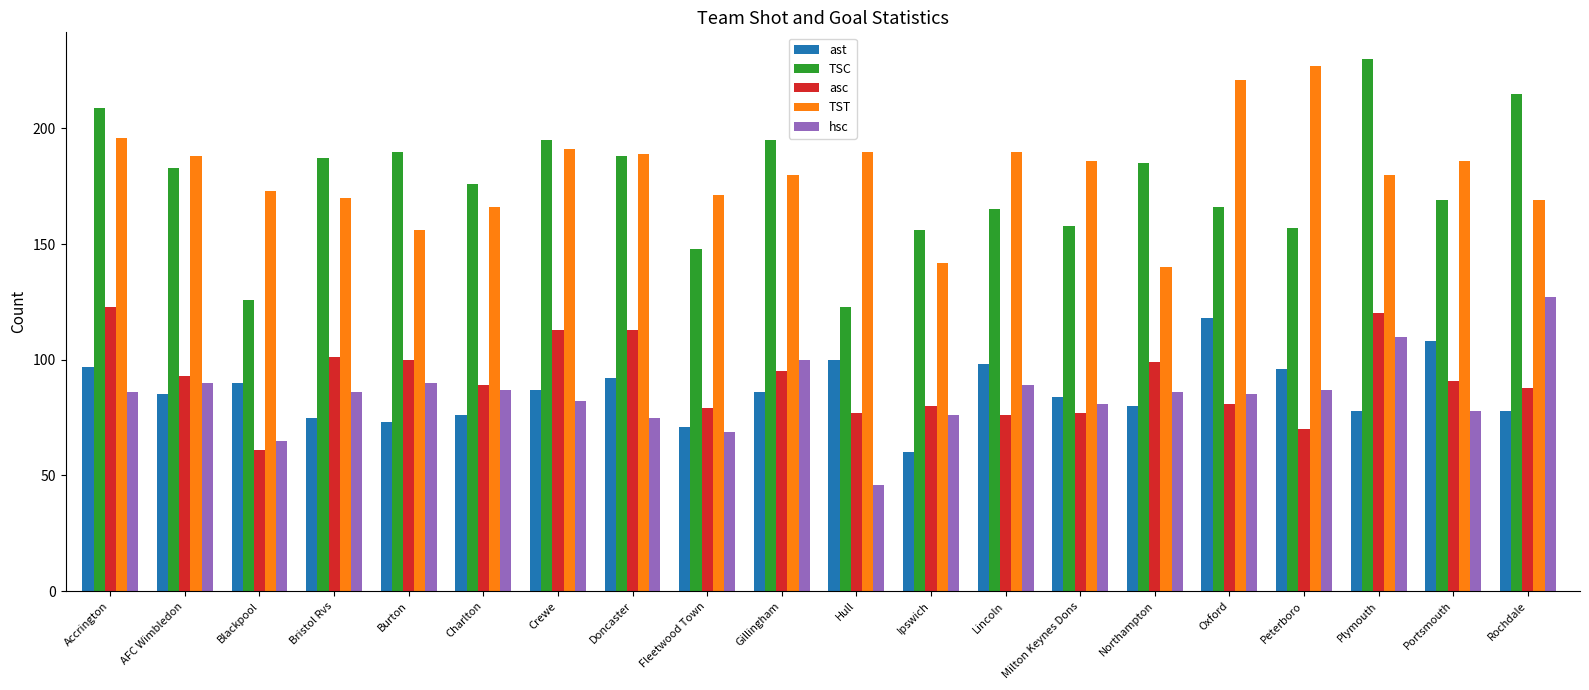

Is it true that asc equals 70 at Peterboro?

True